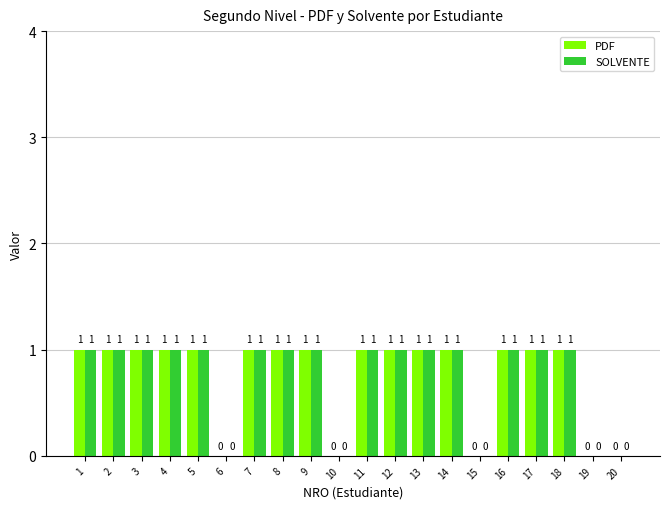

True or false: SOLVENTE has a value of 1 at 18.

True